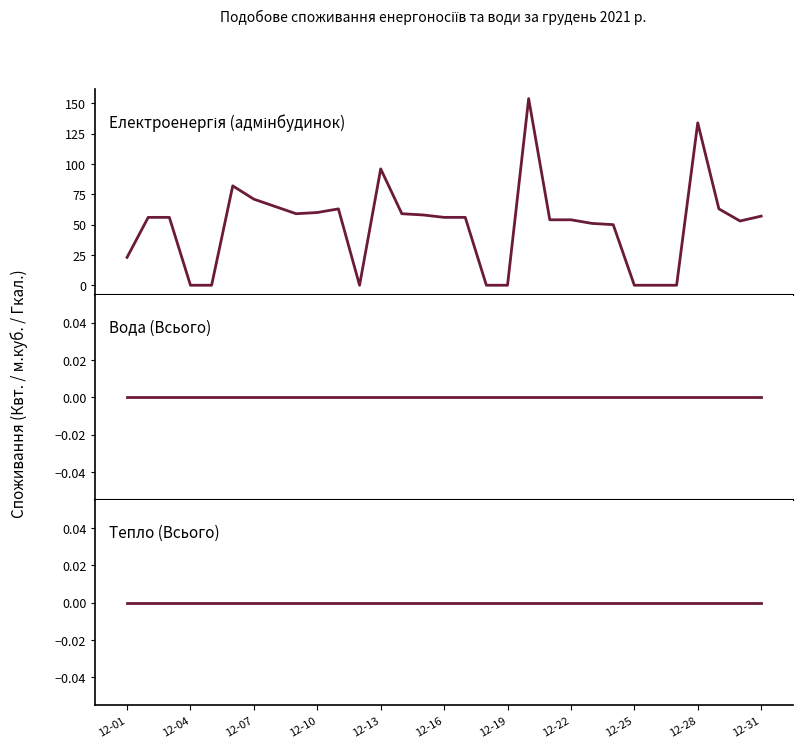

At how many categories does at least one series exceed 14?

23